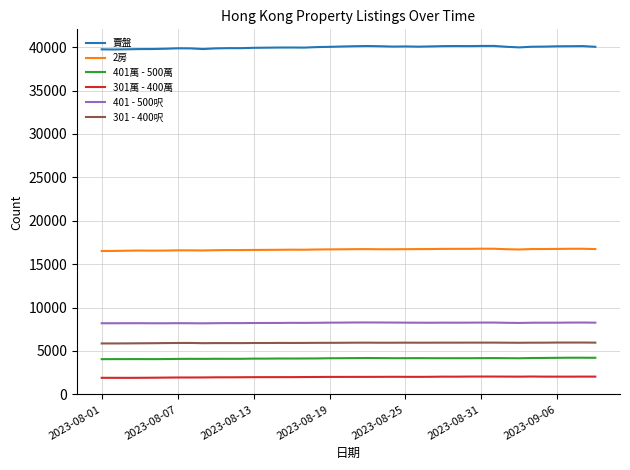

What is the maximum value for 301萬 - 400萬?

2045